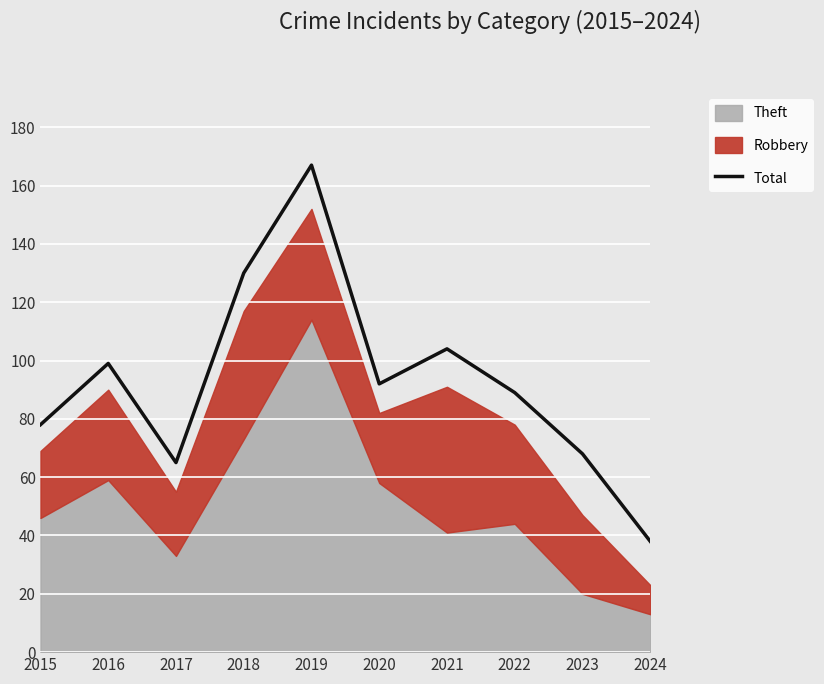

Read the value at 2019.

167